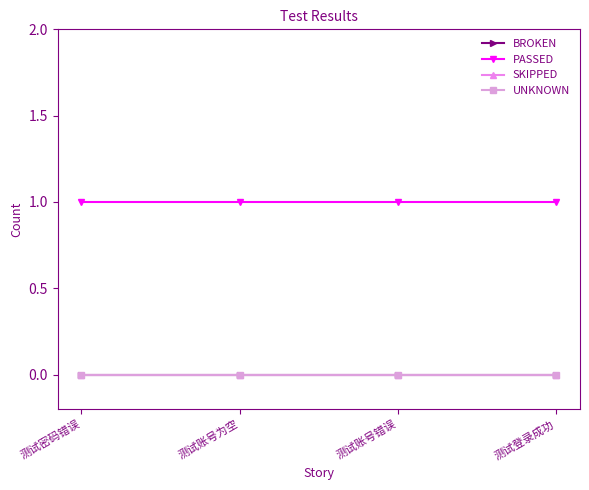

What is the label of the 3rd point from the right?

测试账号为空